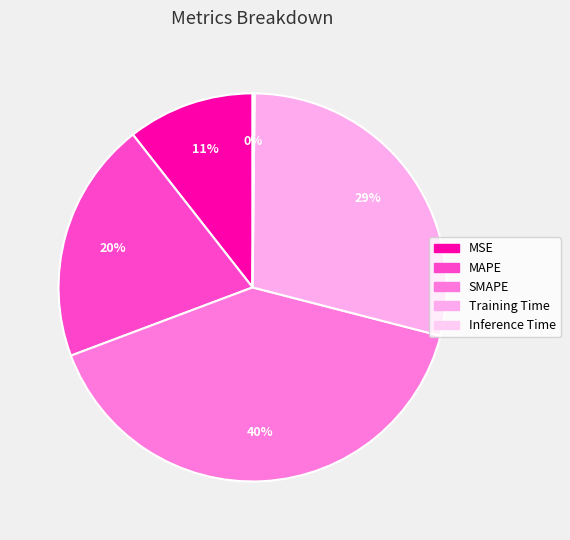

Does Inference Time account for over 50% of the chart?

No